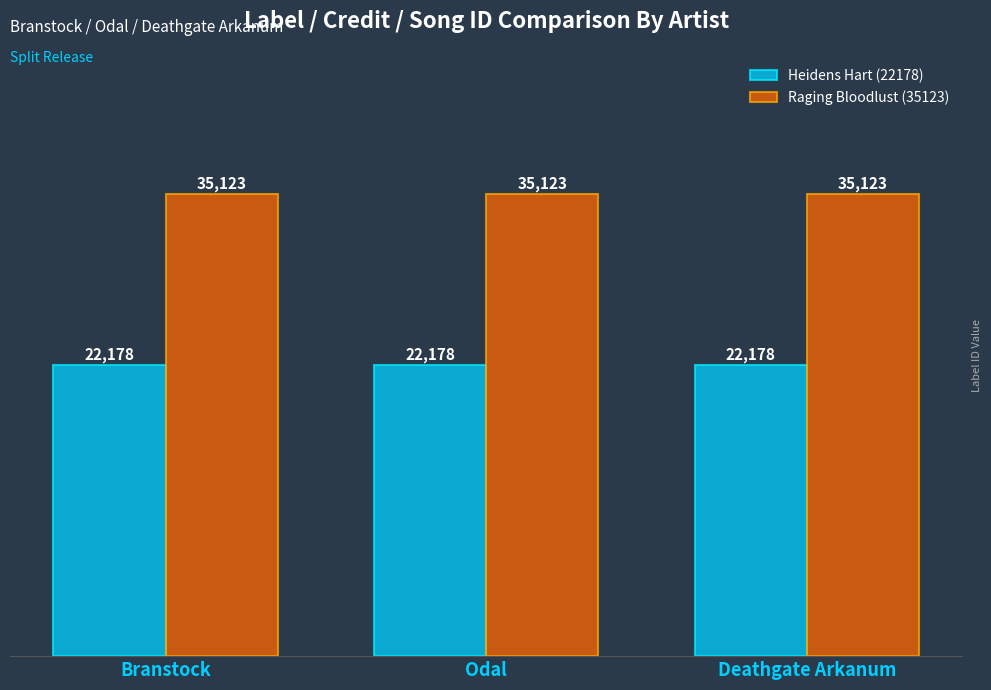

What is the minimum value for Heidens Hart (22178)?

22178